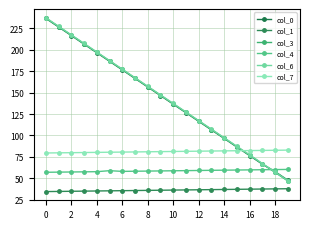

How many lines are shown in the chart?

6